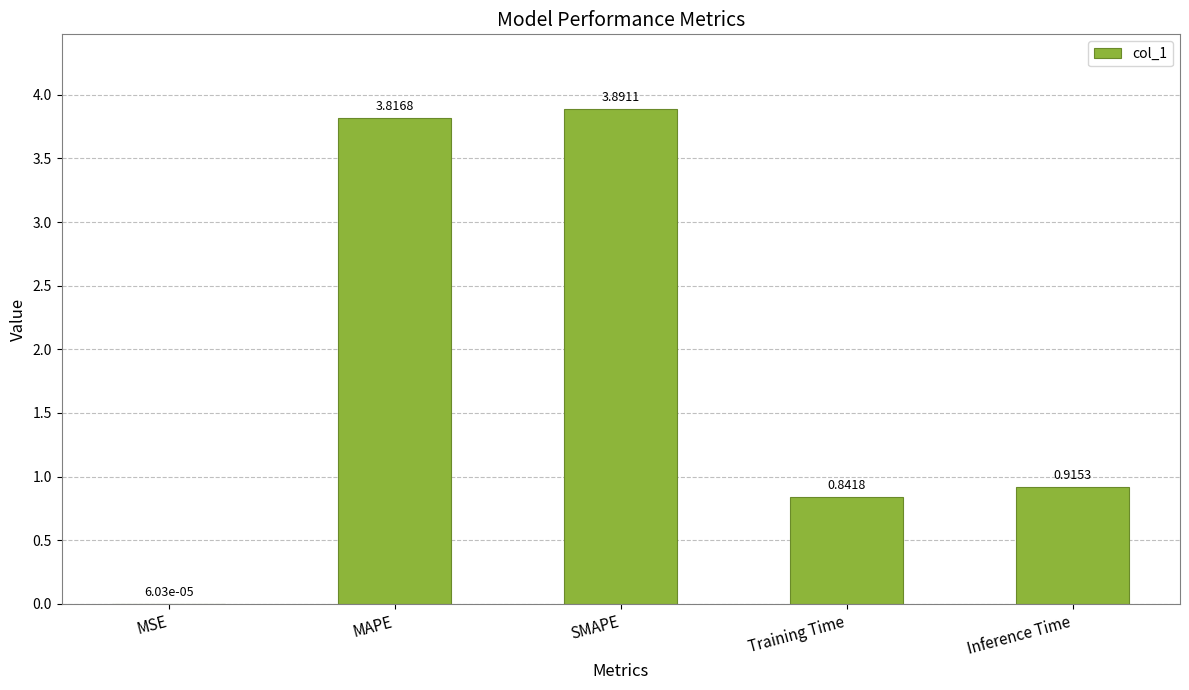

Are the bars horizontal?

No